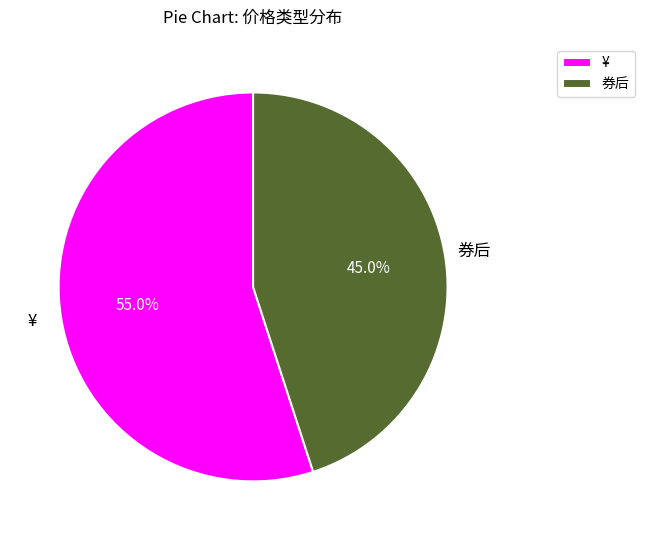

Which slice is the largest?

¥